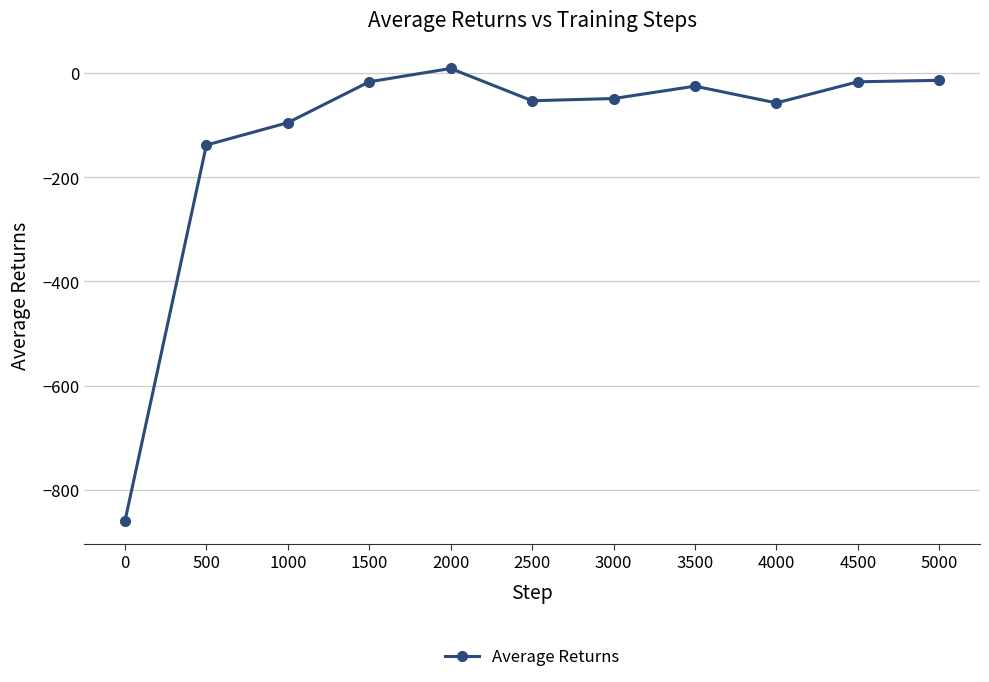

What is the change in value from 2500 to 4500?

+36.4